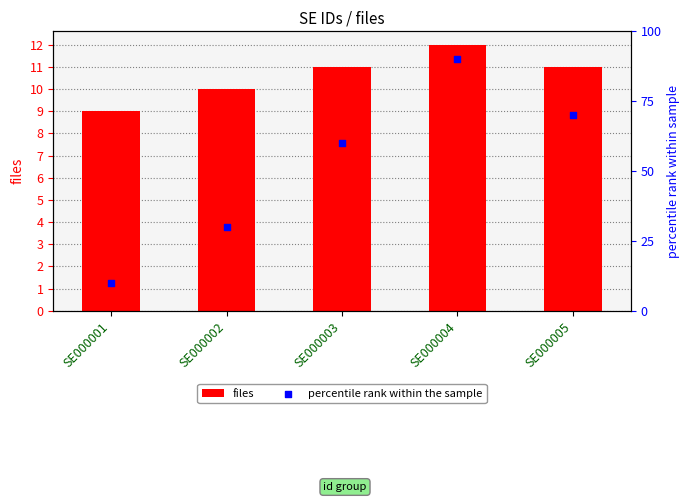

Which series contains the highest Y value?

percentile rank within the sample